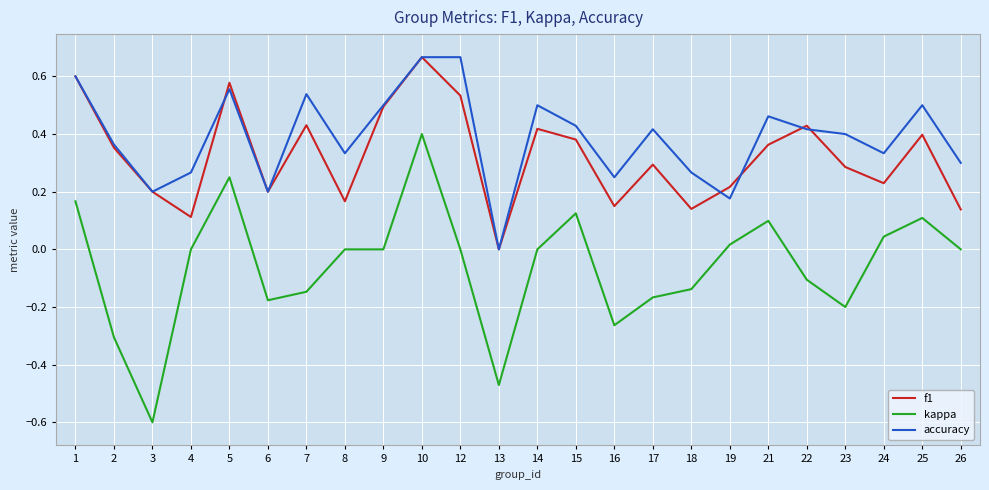

The f1 series shows 0.4 at 25. True or false?

True